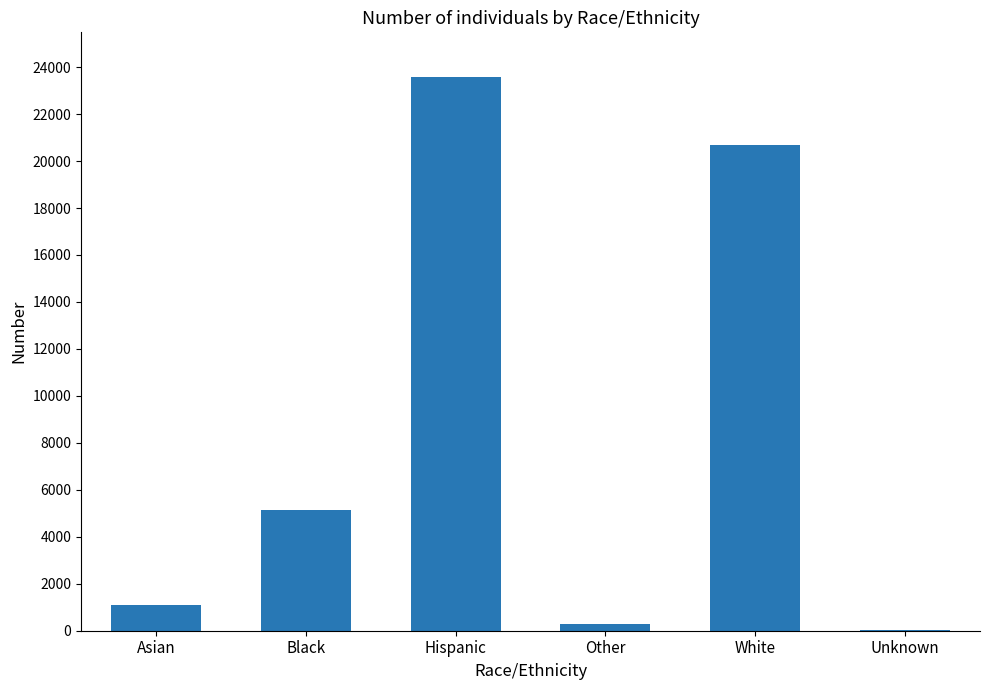

What is the sum of the values at Black and Asian?

6243